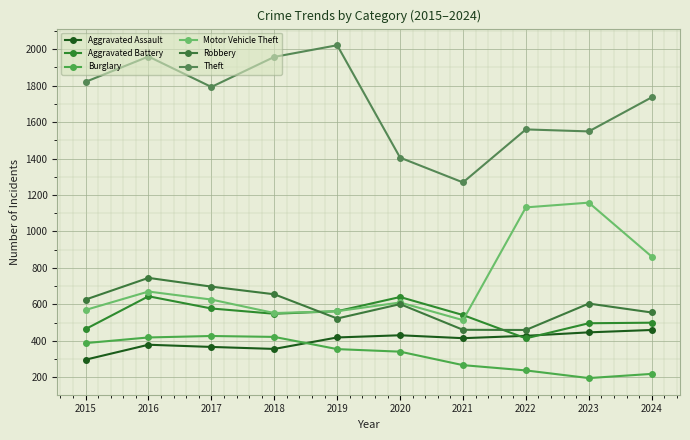

How many data points does each series have?

10